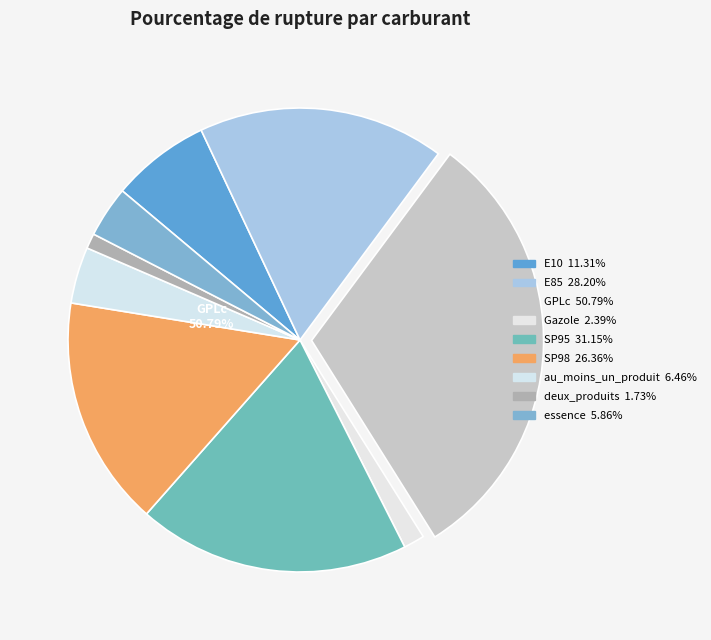

How much of the chart is everything except GPLc?

69.1%